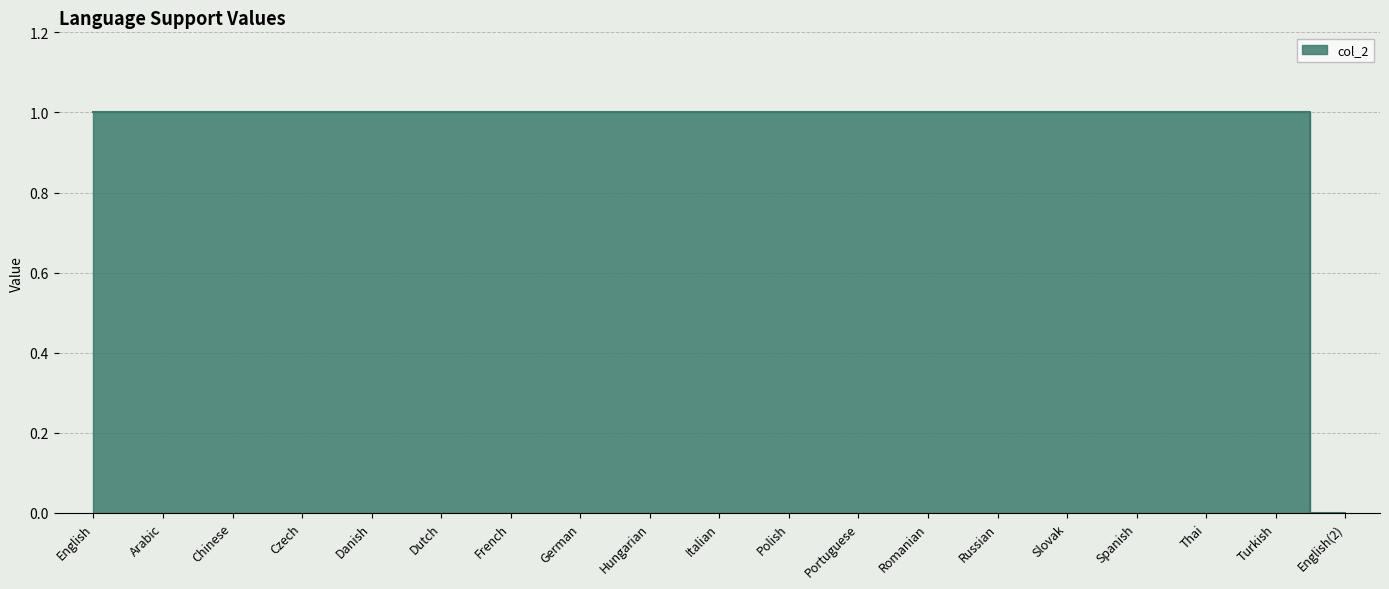

What value does the data have at Arabic?

1